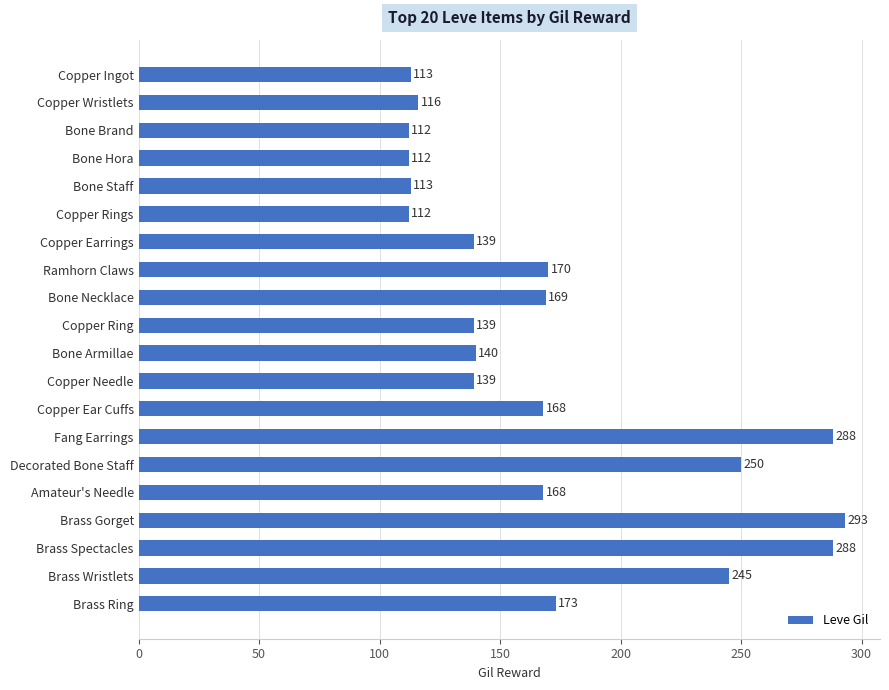

Between Decorated Bone Staff and Bone Necklace, which is larger?

Decorated Bone Staff